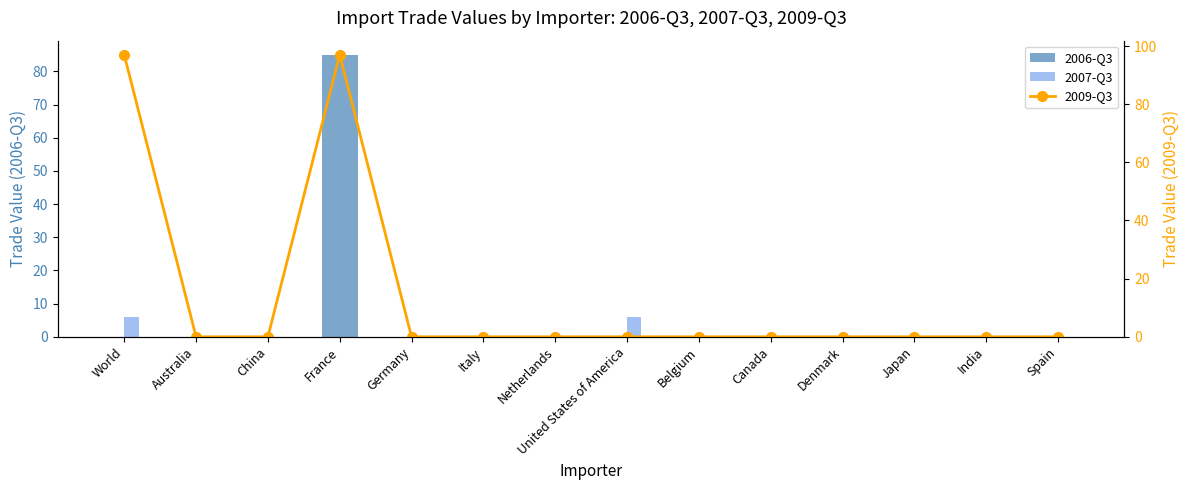

How many groups of bars are there?

14